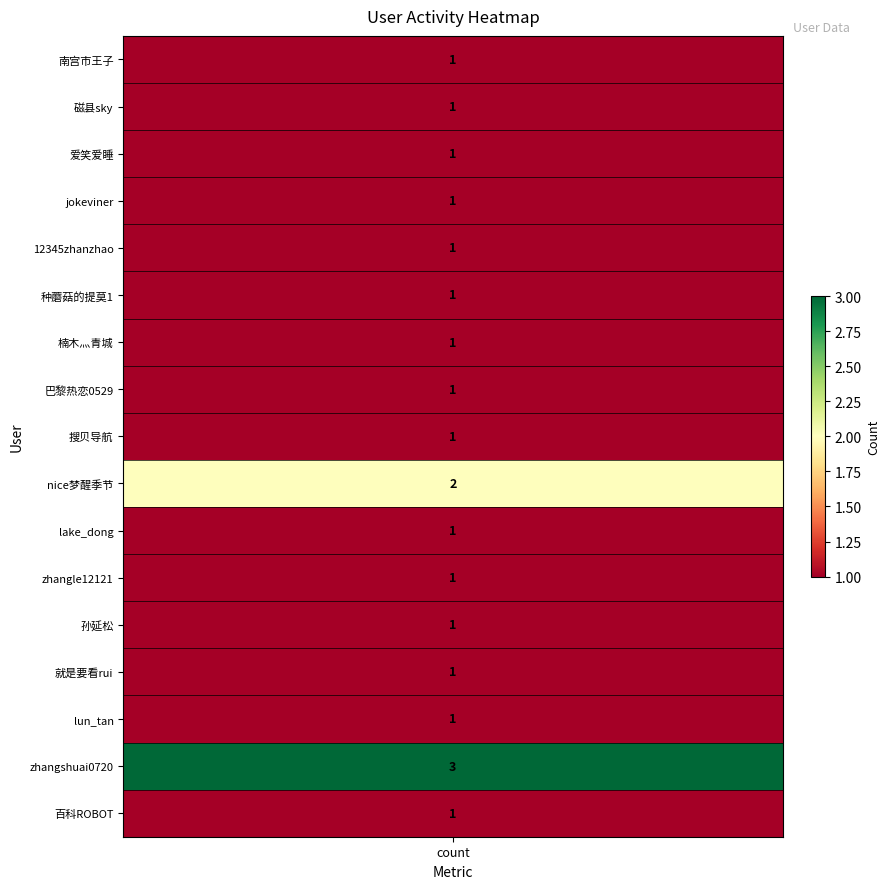

Reading left to right, what are all the values shown in this chart?

1	1	1	1	1	1	1	1	1	2	1	1	1	1	1	3	1